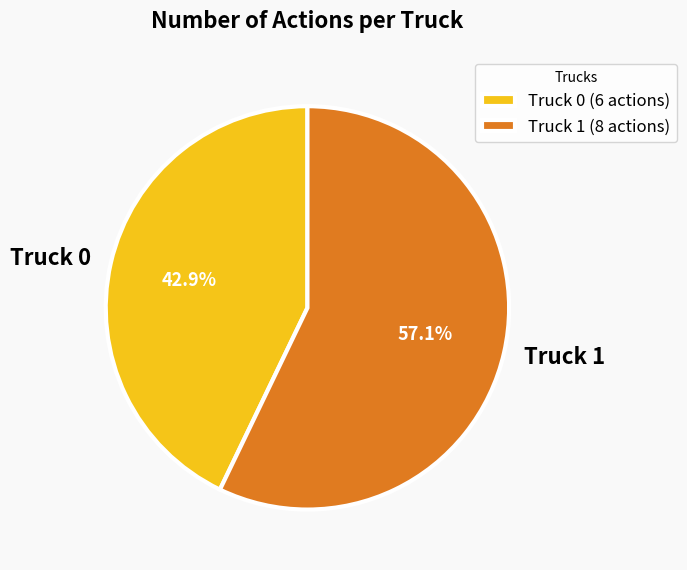

How much of the chart is everything except Truck 0?

57.1%